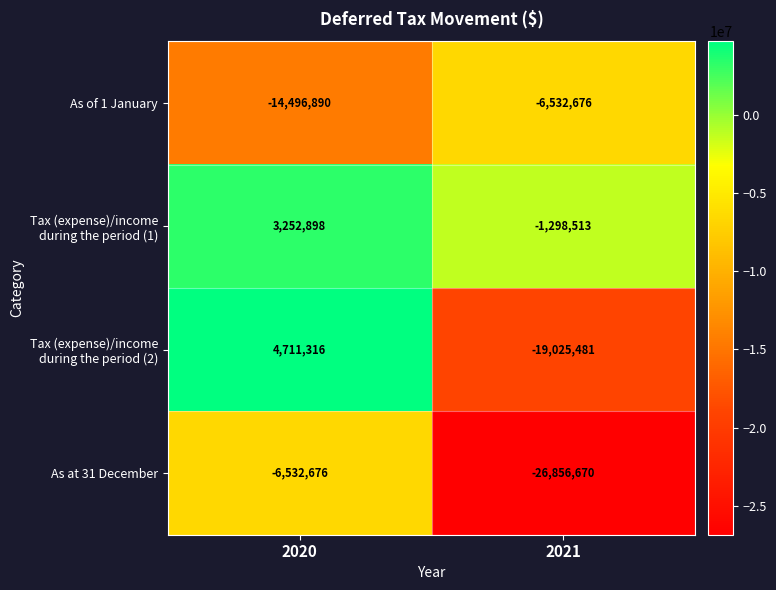

The value of As at 31 December at 2020 is -6532676. True or false?

True